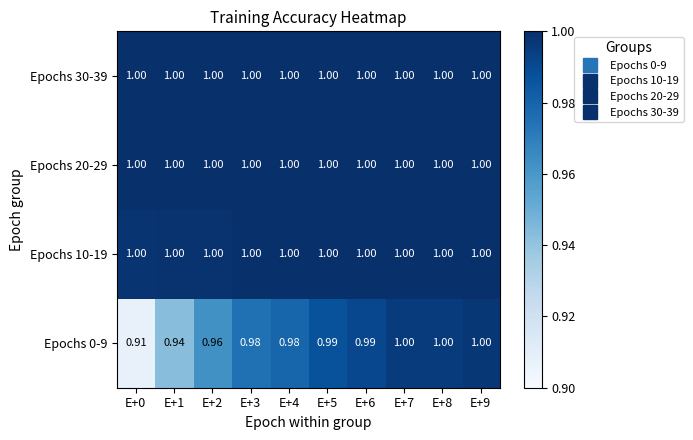

Is the value of Epochs 20-29 at E+0 greater than the value of Epochs 0-9 at E+1?

Yes